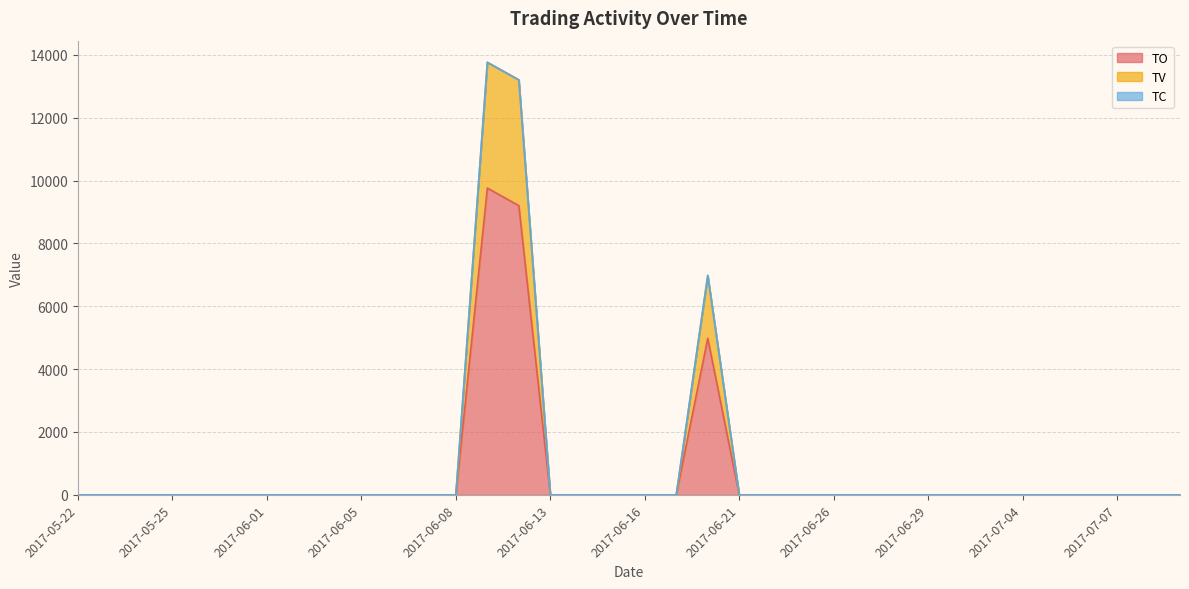

The value of TO at 2017-05-22 is -4176. True or false?

False